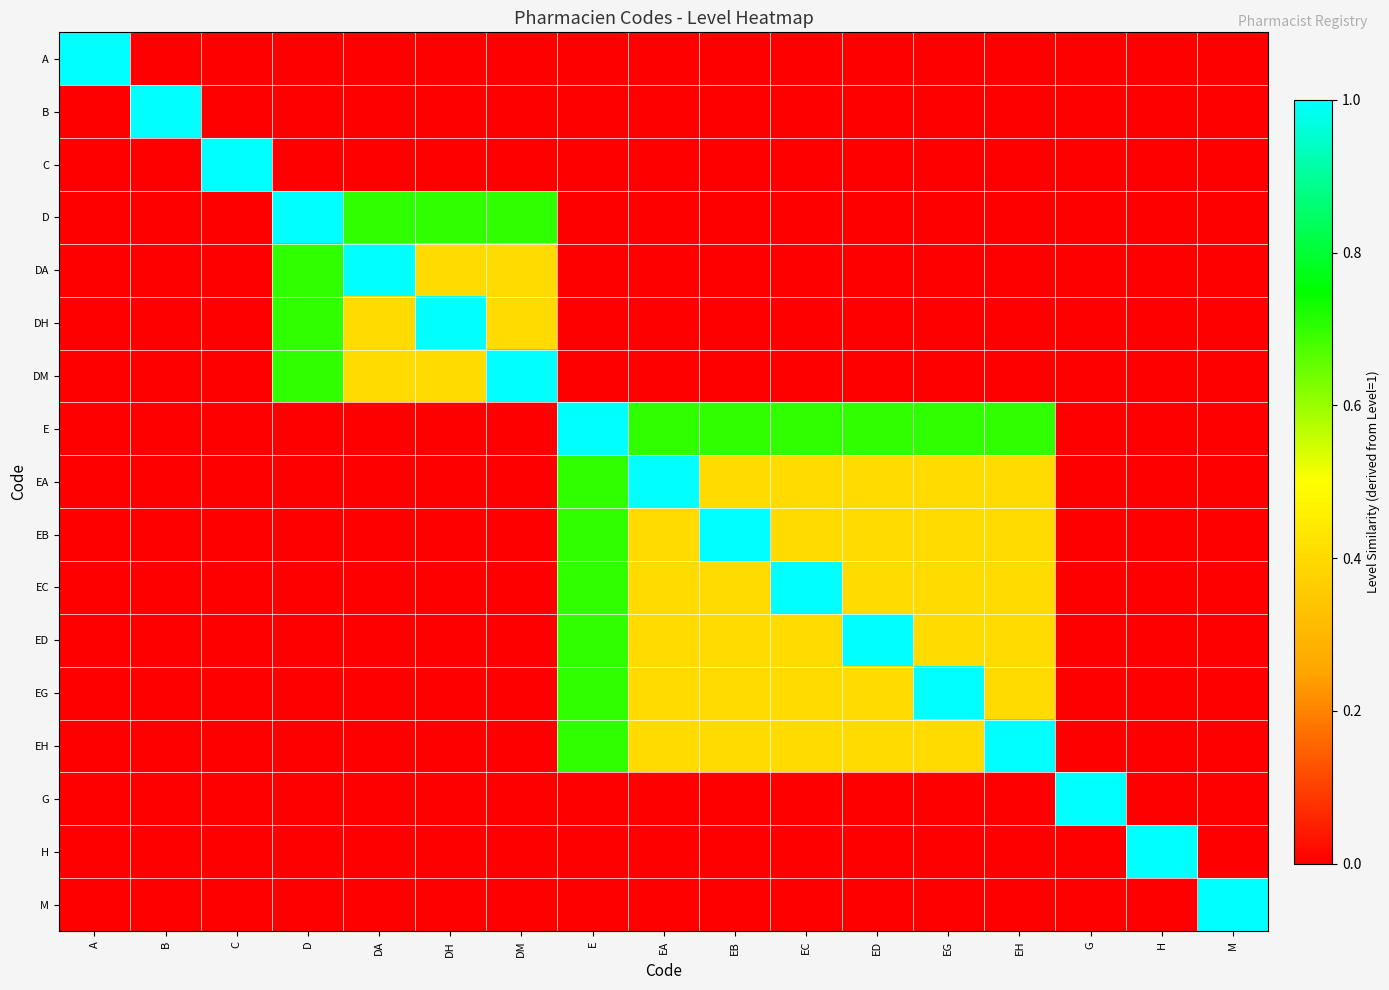

How many data points does each series have?

17